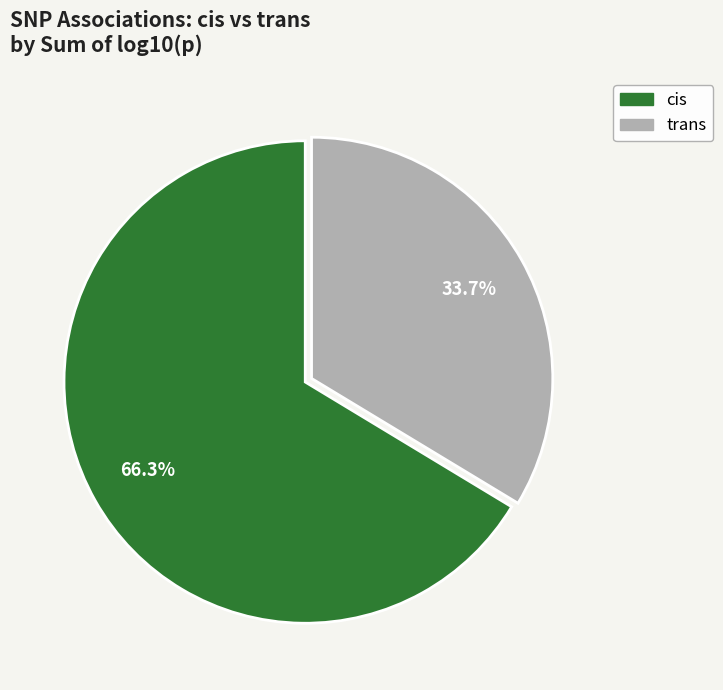

Is there any slice that represents more than half of the pie?

Yes